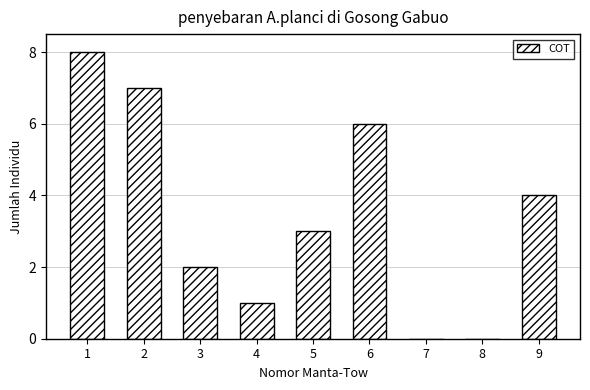

Reading left to right, transcribe all the data shown in this chart.

1=8	2=7	3=2	4=1	5=3	6=6	7=0	8=0	9=4